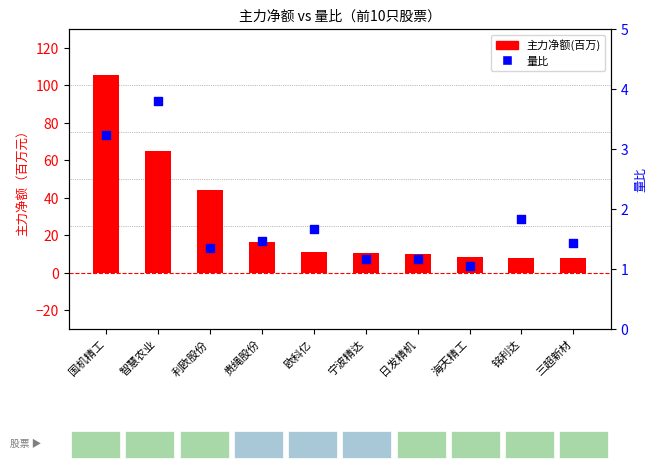

What is the total value across all series at 国机精工?

108.6